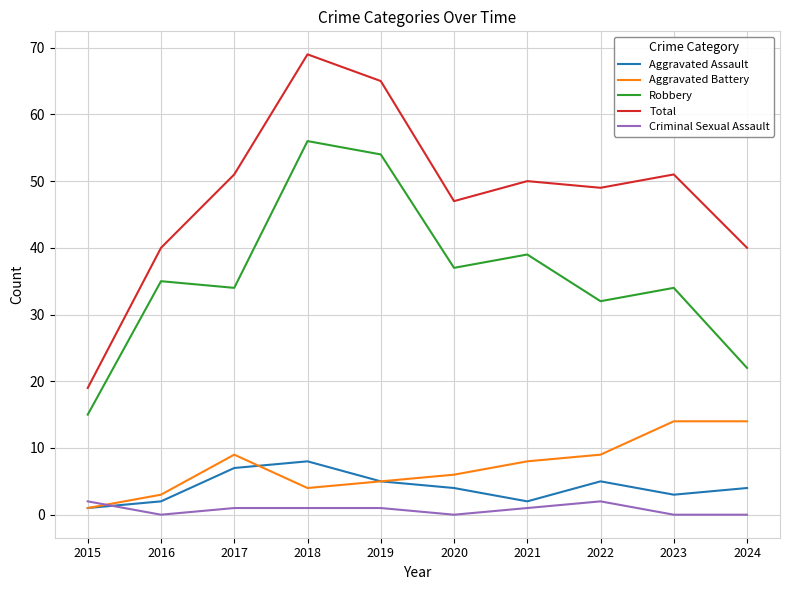

Which series has the largest total across all categories?

Total